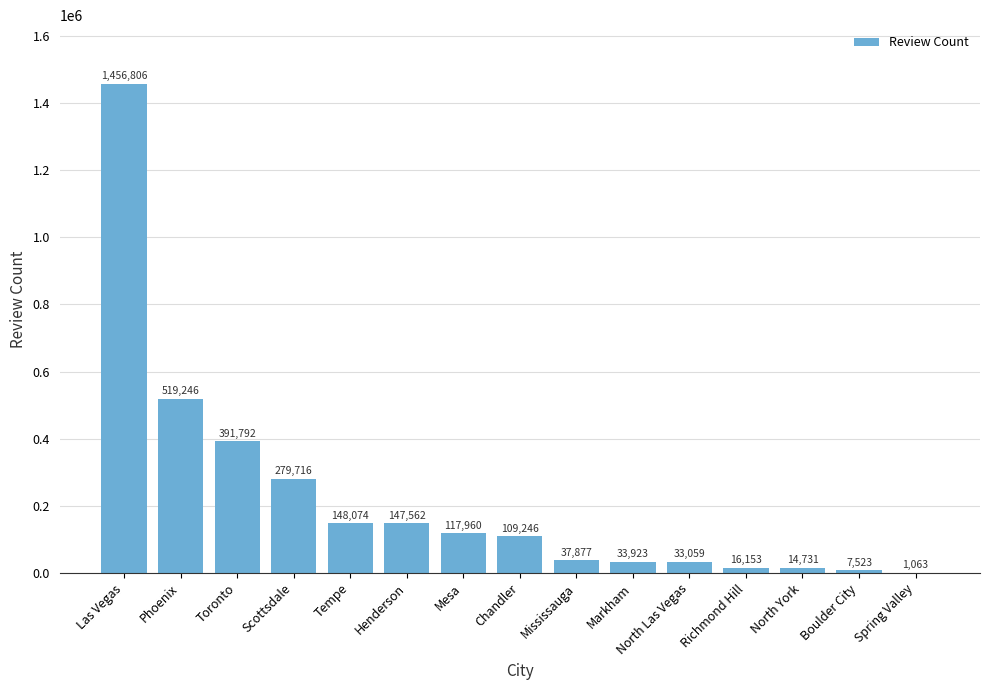

The value at Mesa is 117960. True or false?

True